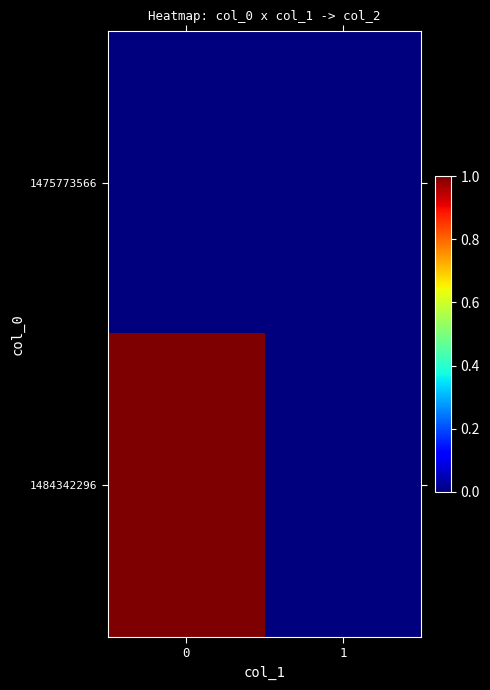

At 1, list the series in order from largest to smallest.

1475773566, 1484342296